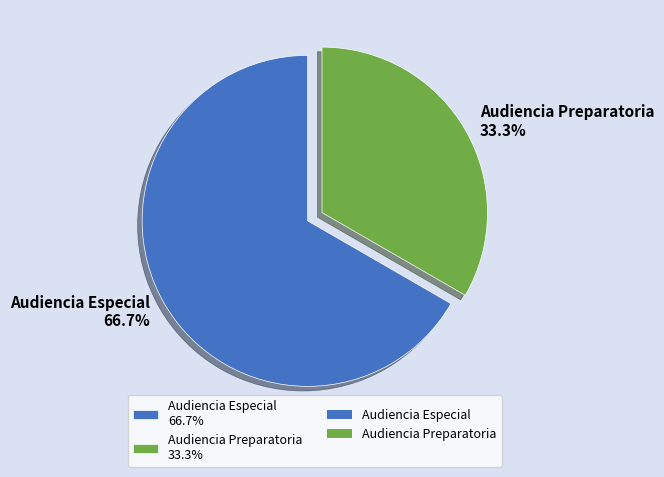

Is it true that Audiencia Especial is 67% of the pie?

True